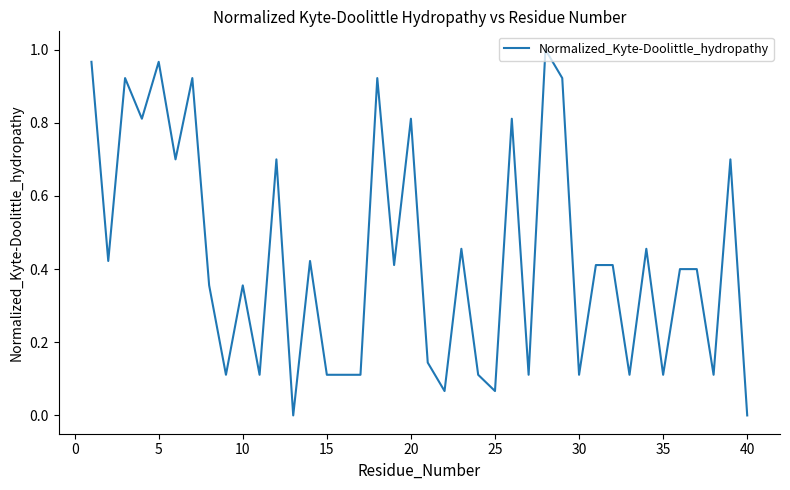

Is this an area chart (filled region under the line)?

No